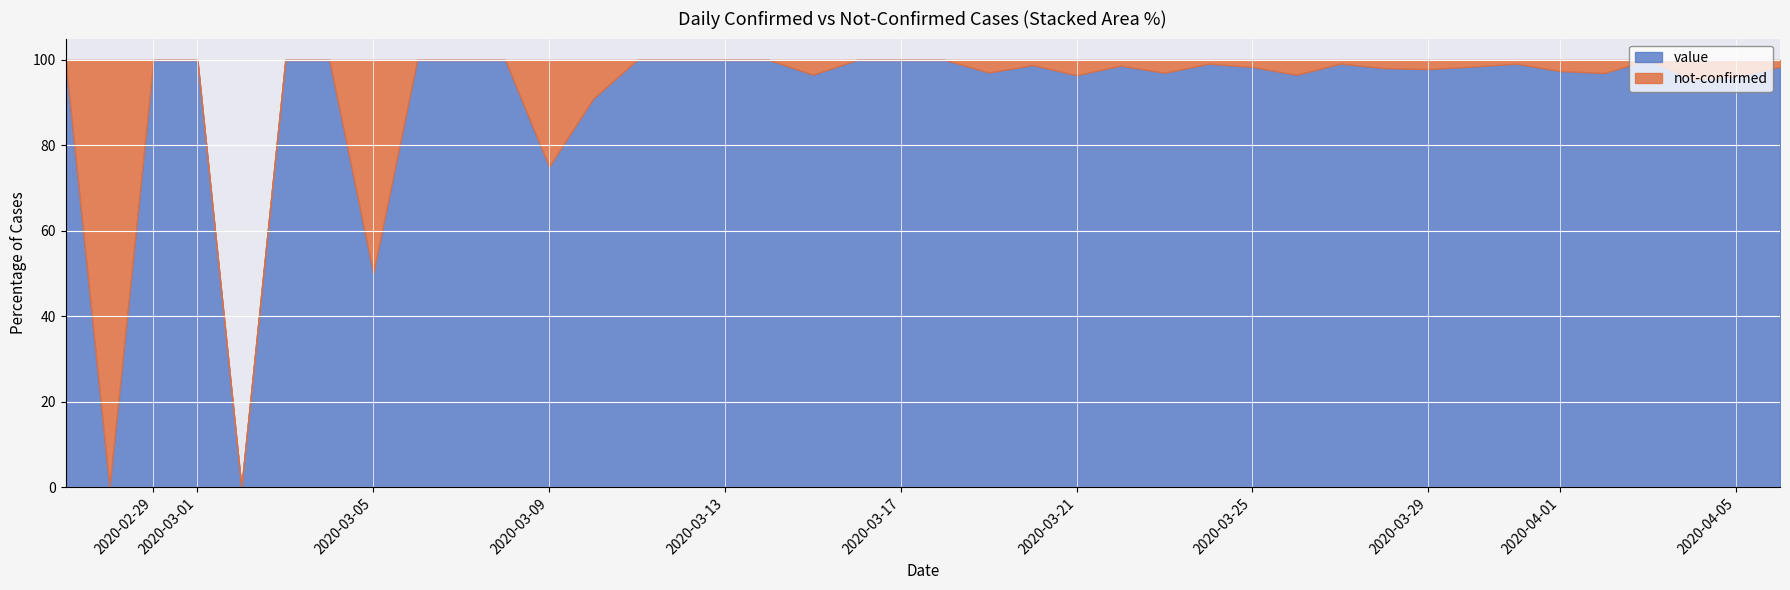

At which category does value reach its first local valley?

2020-02-28